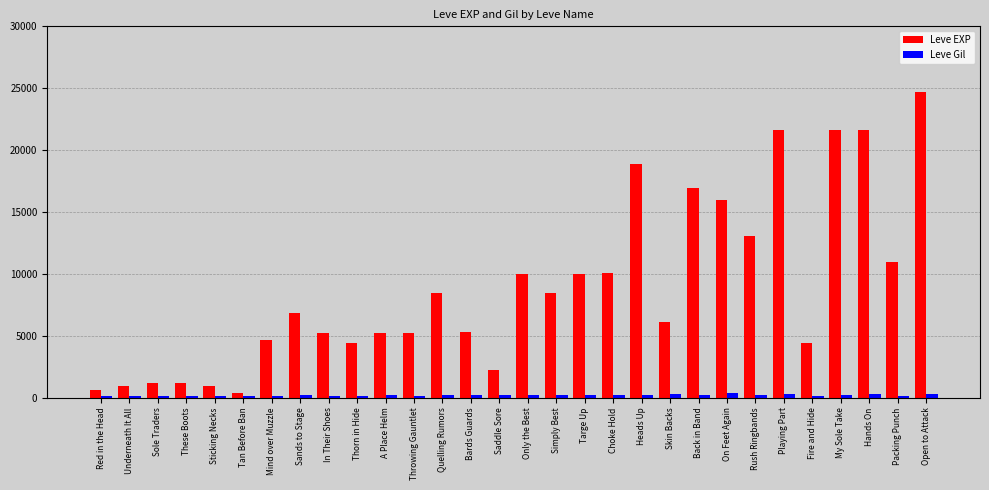

List the series in order of their peak value, lowest first.

Leve Gil, Leve EXP